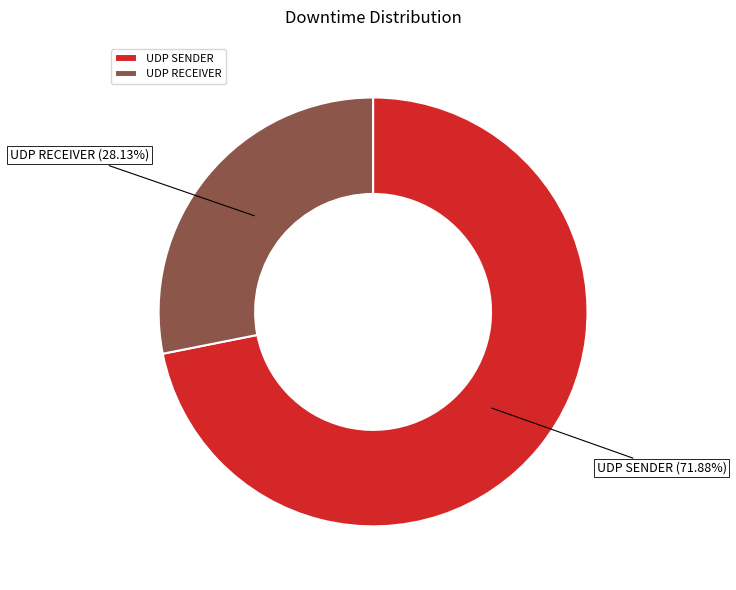

Combined, what portion of the pie is UDP SENDER and UDP RECEIVER?

100.0%